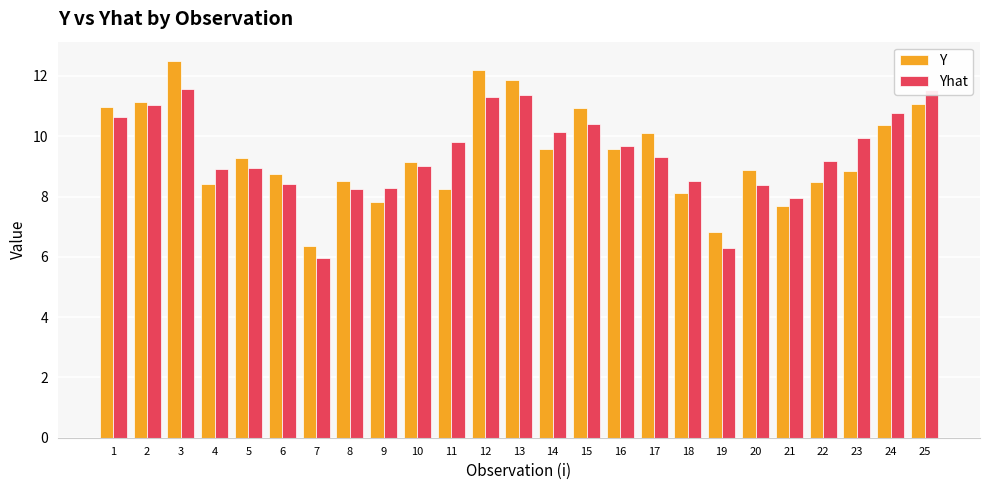

True or false: Y has a value of 8.5 at 8.

True